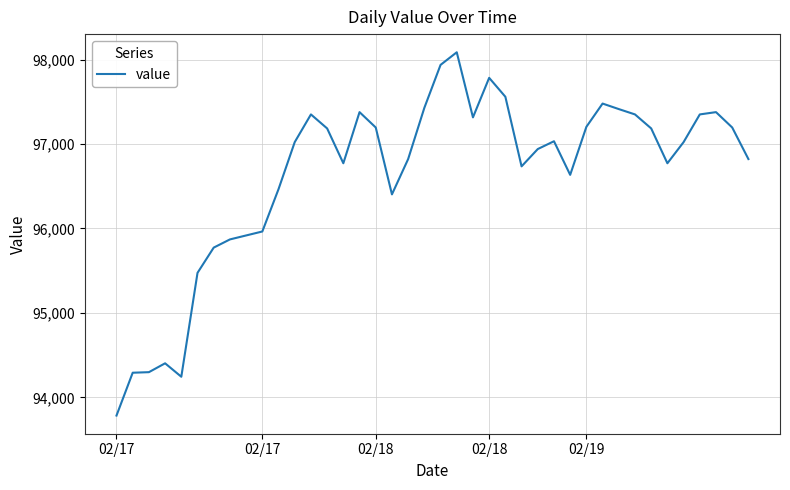

What is the maximum value shown in the chart?

98086.8